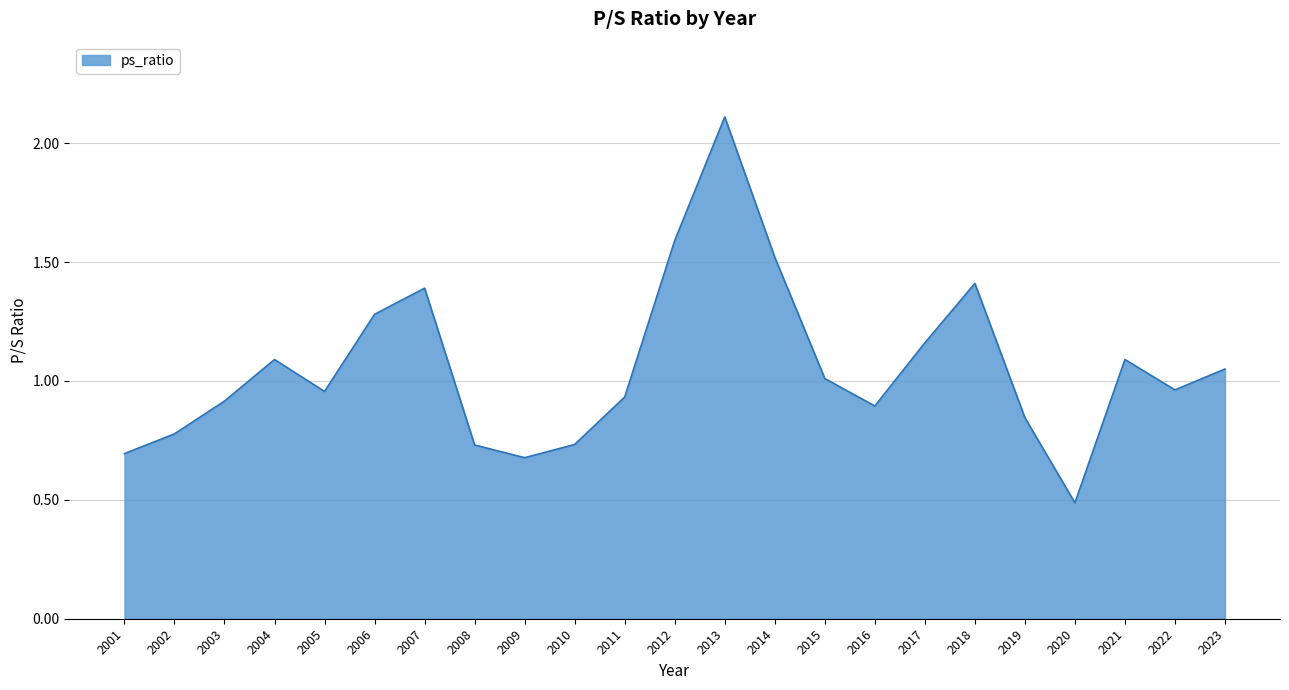

Does the chart display data point markers on the line(s)?

No